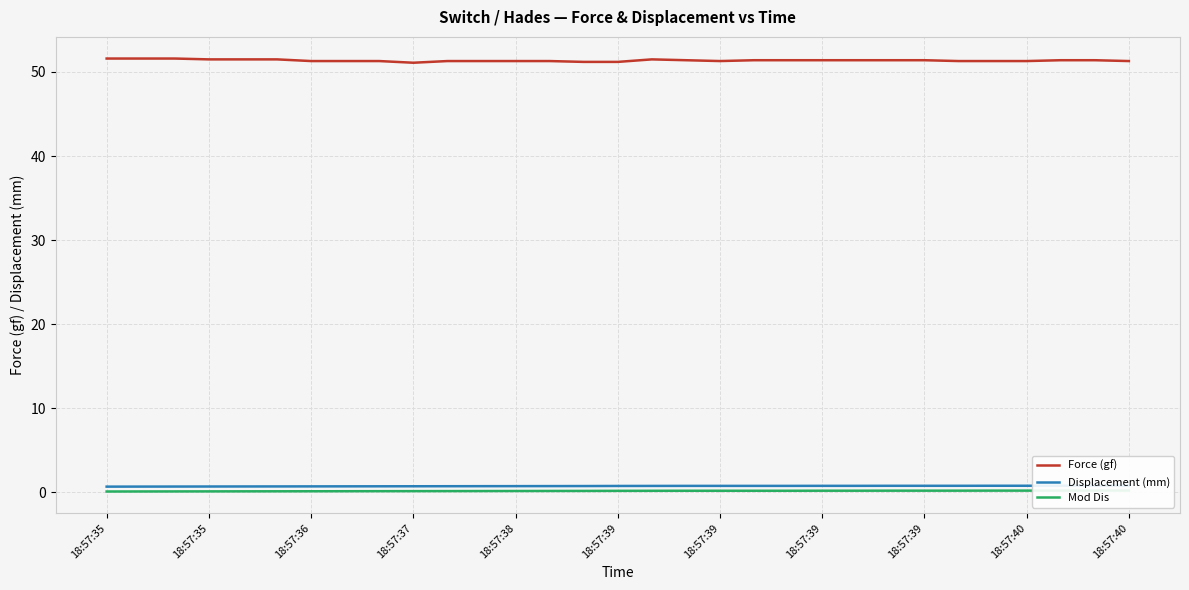

What is the spread (max minus min) of values at 18:57:37?

51.0